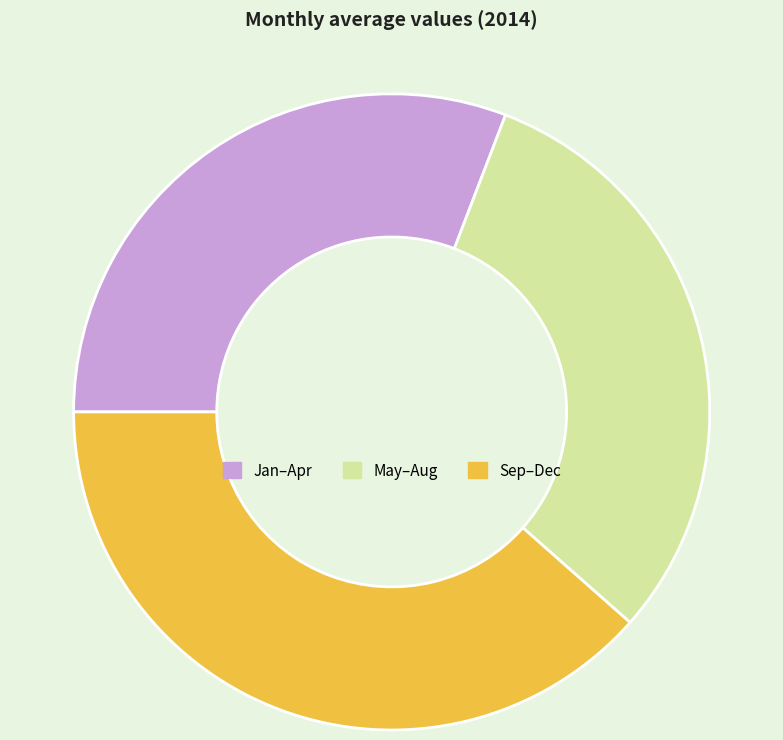

Combined, do Sep–Dec and Jan–Apr account for over 50%?

Yes